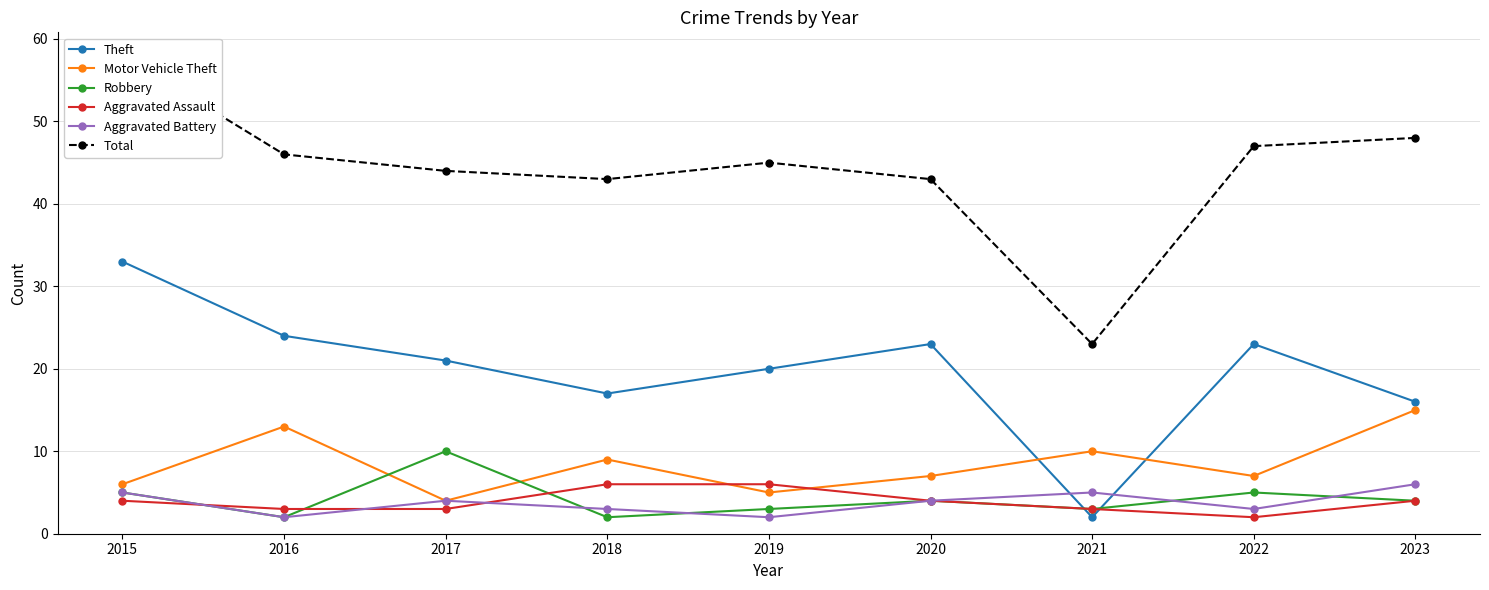

What are all the series names shown in the legend?

Theft, Motor Vehicle Theft, Robbery, Aggravated Assault, Aggravated Battery, Total